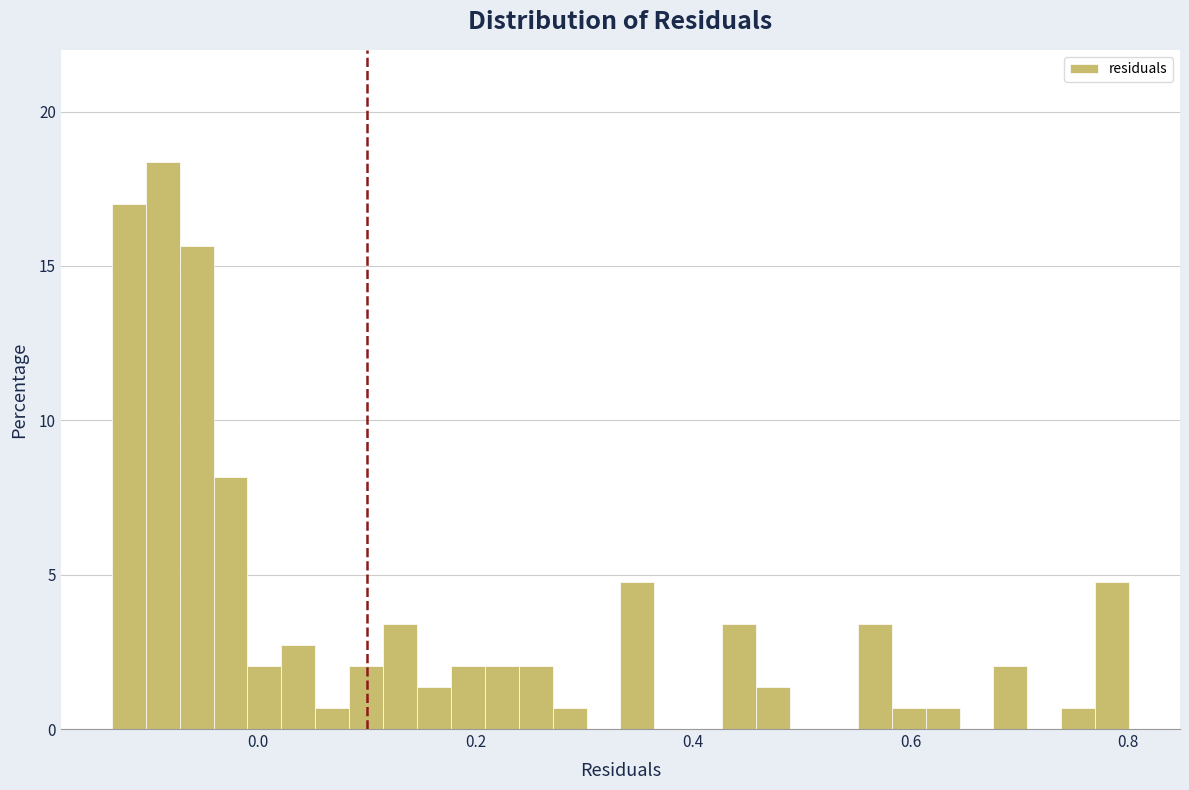

Around what value on the x-axis is the tallest bar? Give the approximate position of its centre, as read against the axis.

-0.08